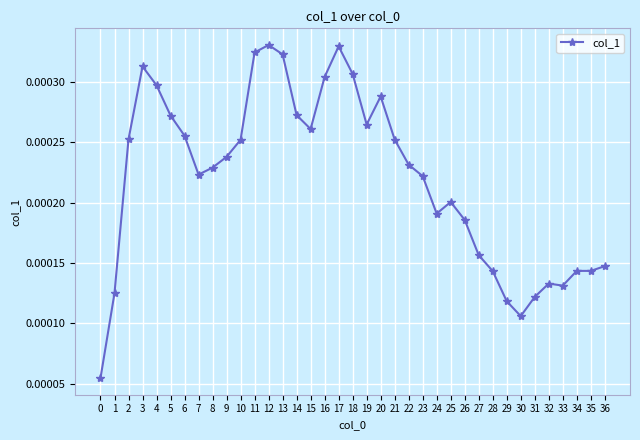

At which category does the data reach its first local peak?

3